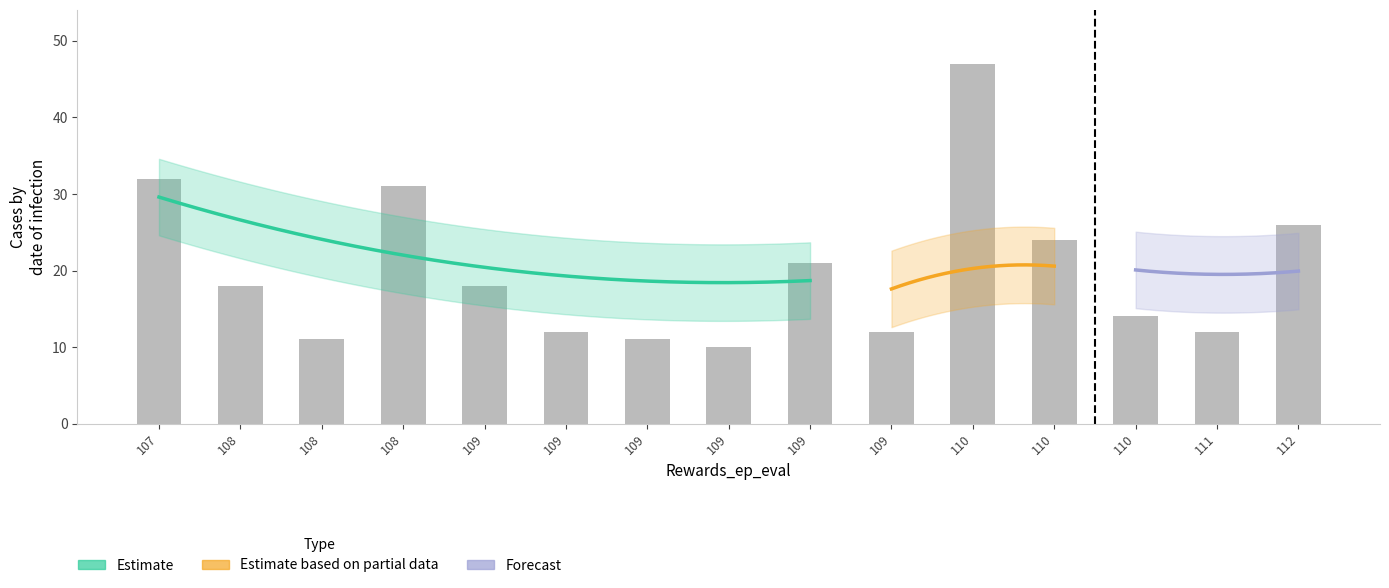

Which has a higher value, 108 or 111?

108